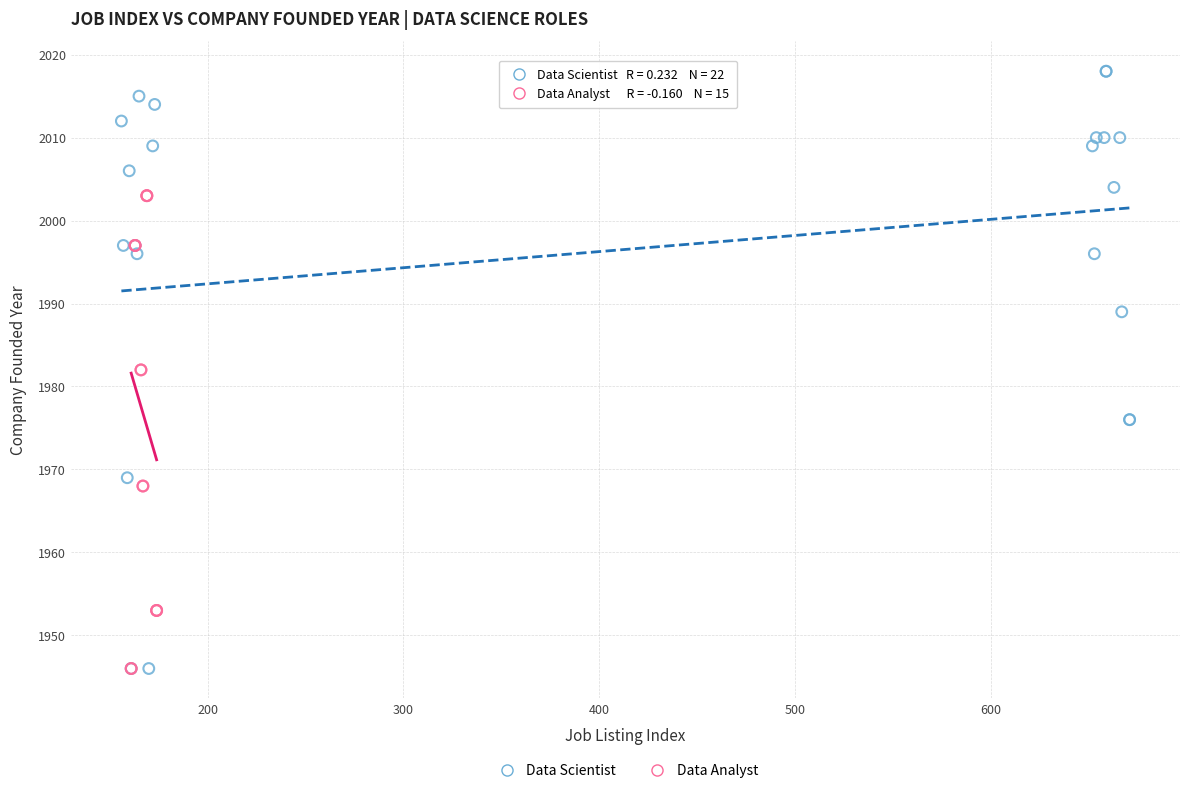

Which series has the largest Y range (max minus min)?

Data Scientist